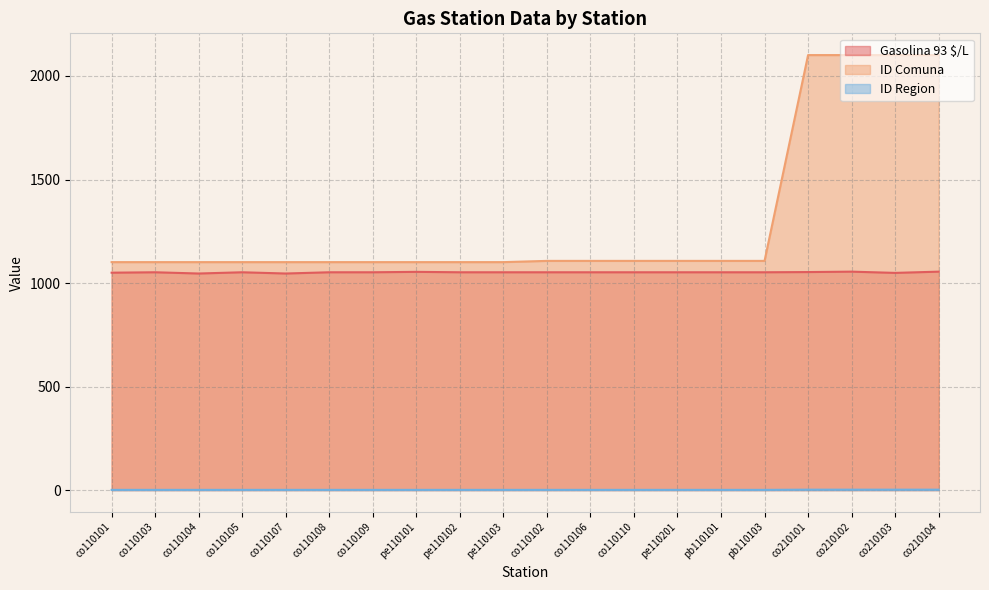

What is the difference between the highest and lowest values at co110105?

1100